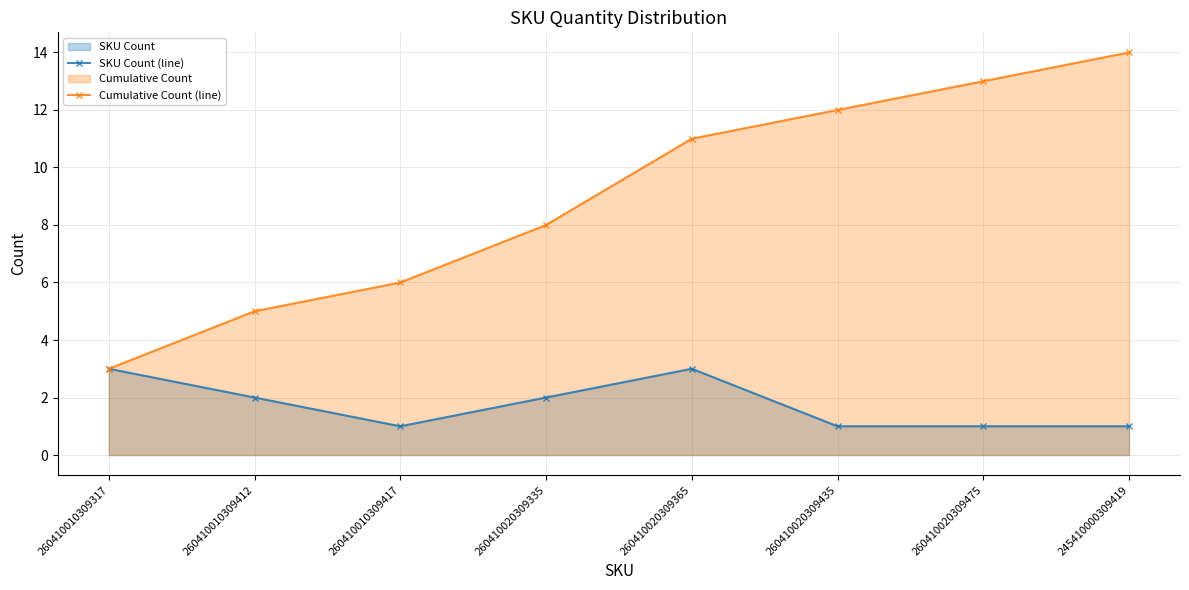

What is the label of the 8th point from the right?

260410010309317